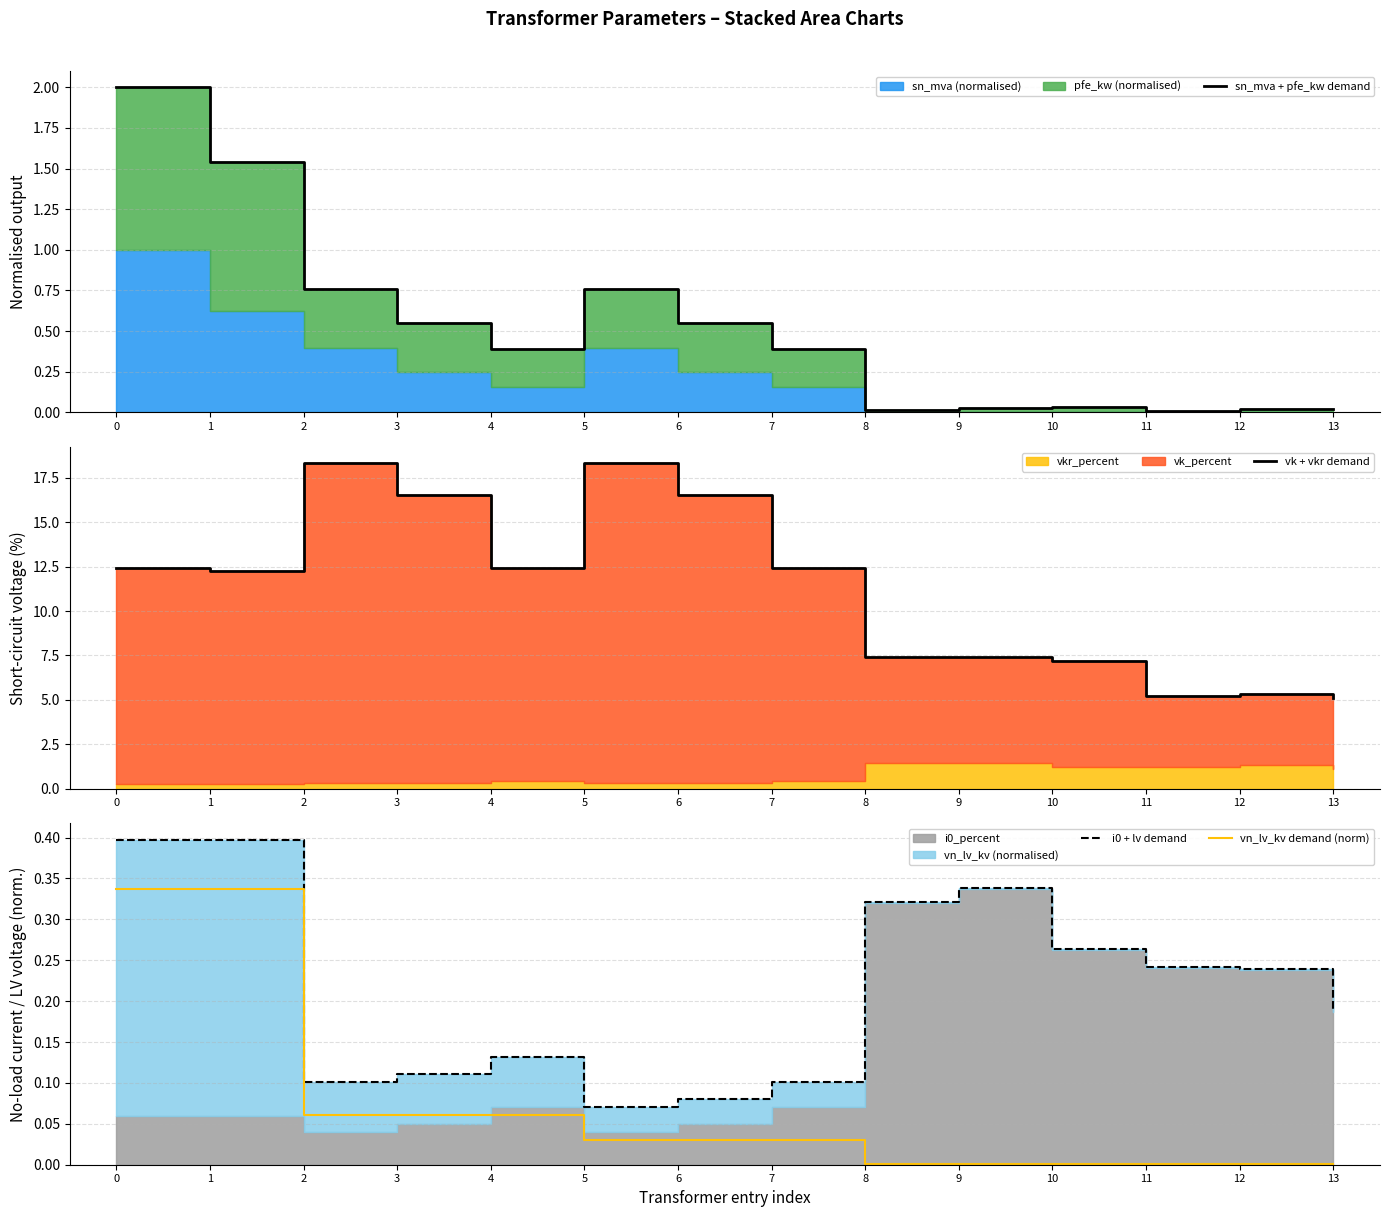

True or false: vn_lv_kv demand (norm) and i0 + lv demand intersect in this chart.

False